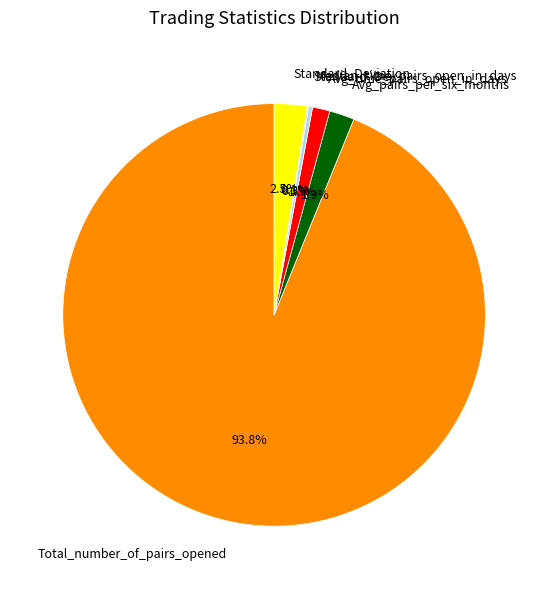

Which category accounts for the majority?

Total_number_of_pairs_opened